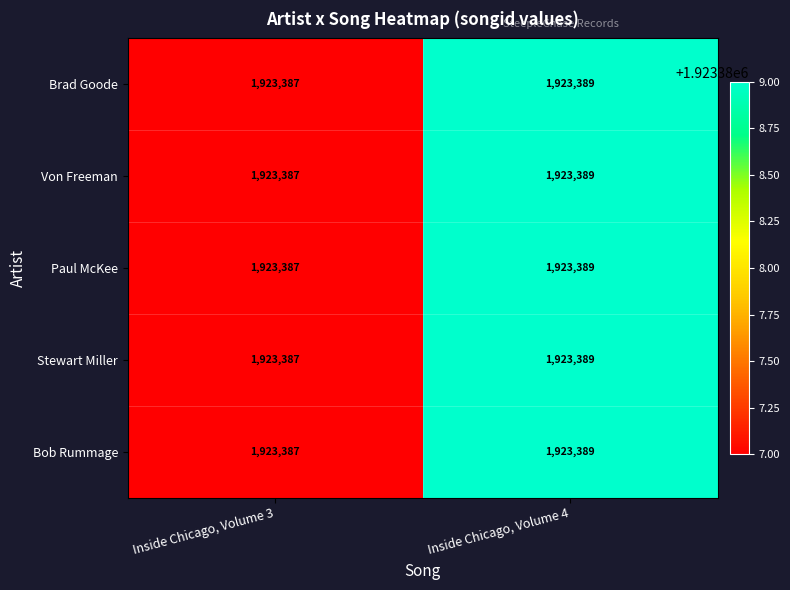

Read the Von Freeman value at Inside Chicago, Volume 4.

1923389